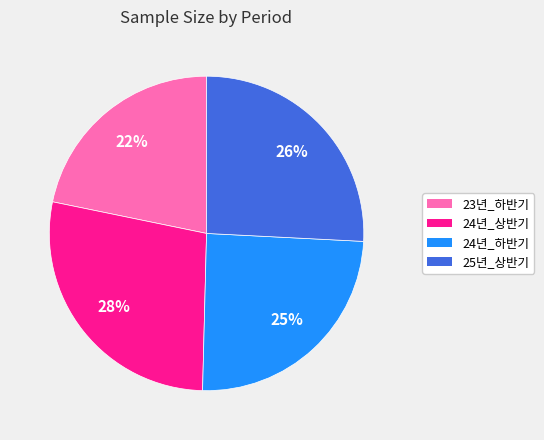

Which slice is the largest?

24년_상반기